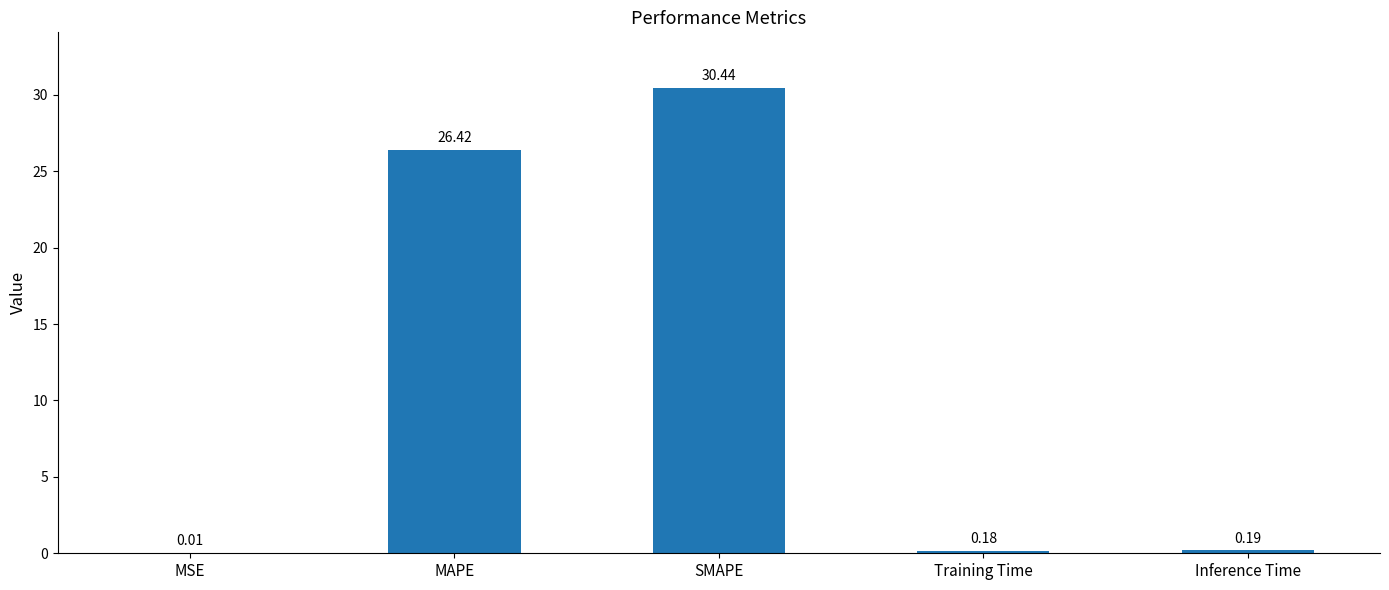

What is the ratio of the value at SMAPE to the value at MAPE?

1.2